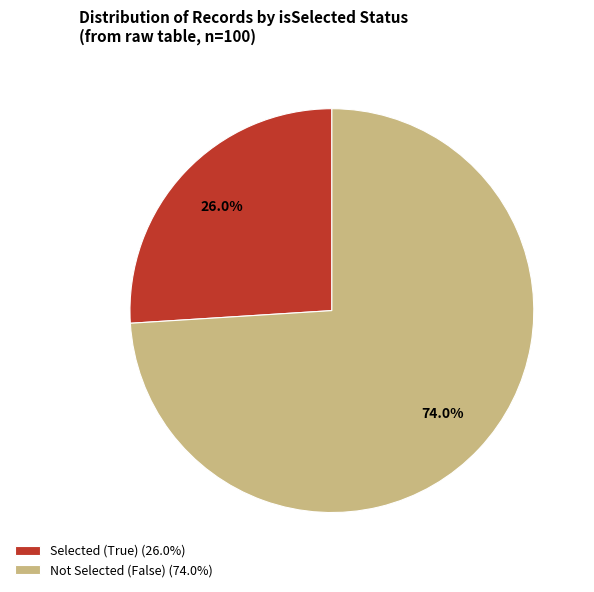

What is the majority slice?

Not Selected (False) (74.0%)